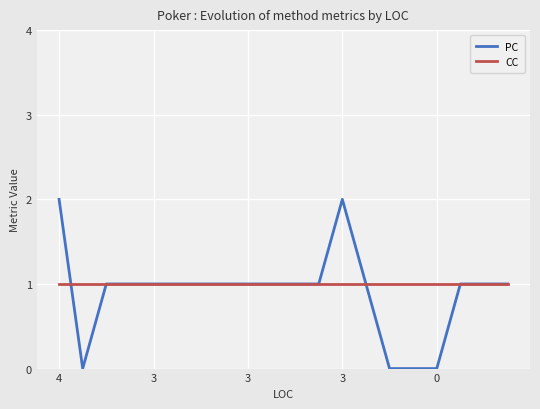

What are all the series names shown in the legend?

PC, CC